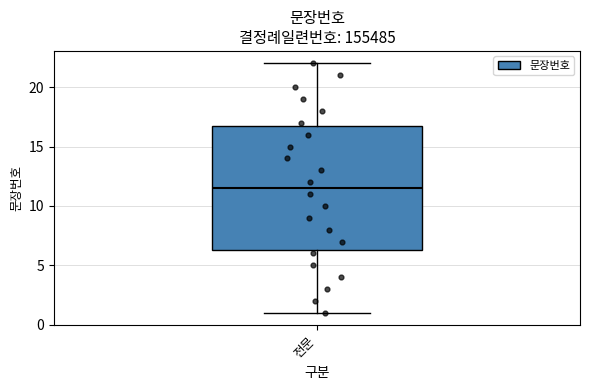

Where is the lower edge of the box for 전문 on the y-axis? The values are not printed on the chart, so give them approximately, as read against the axis.

6.5